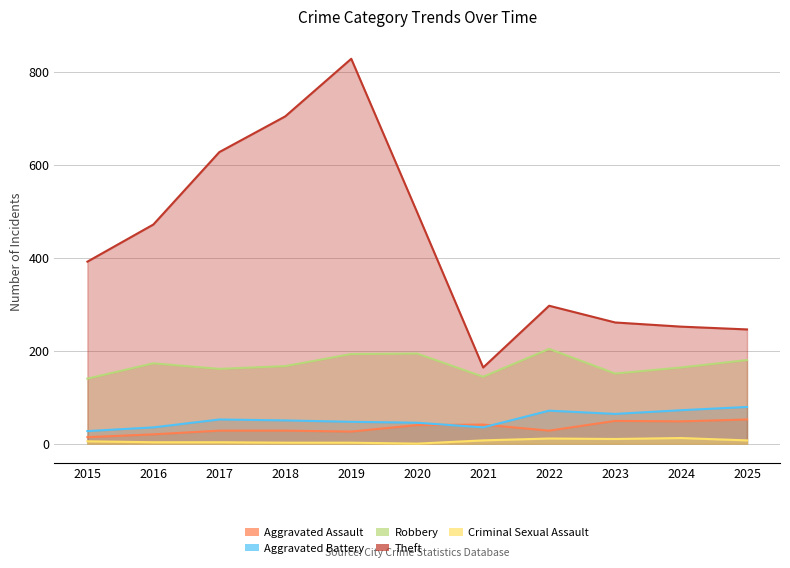

True or false: Aggravated Battery and Criminal Sexual Assault intersect in this chart.

False